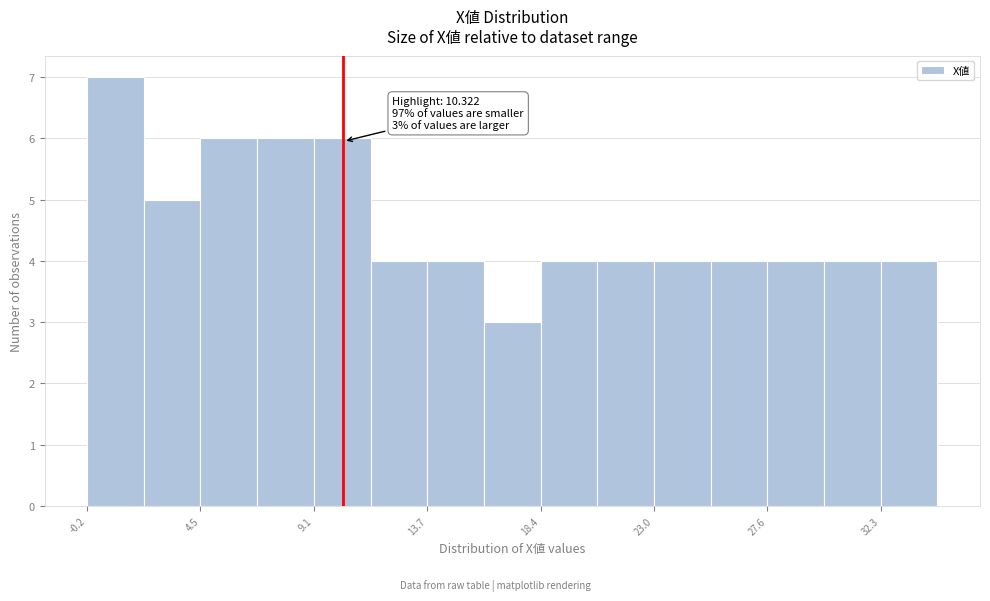

Over which range of the x-axis is the bar tallest?

0.0 to 2.0